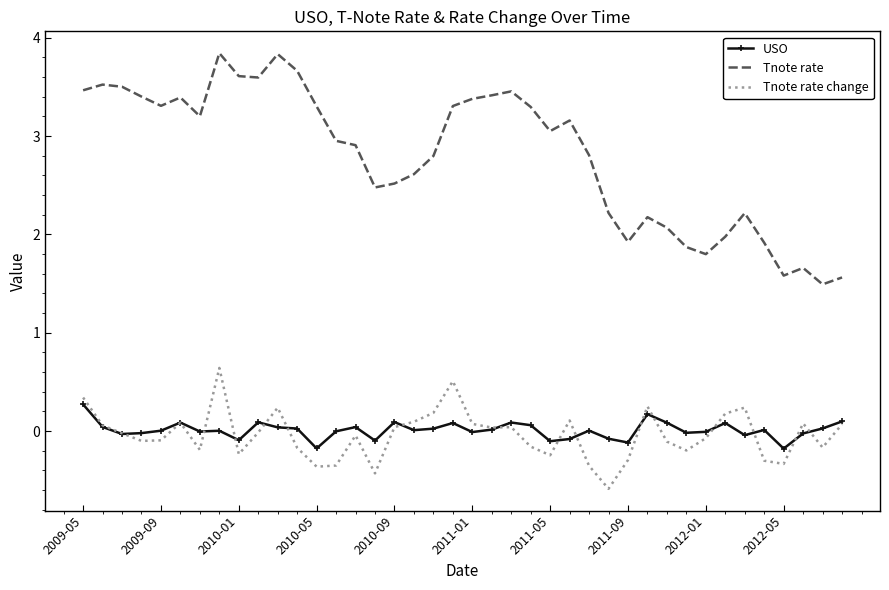

Which series has the largest total across all categories?

Tnote rate